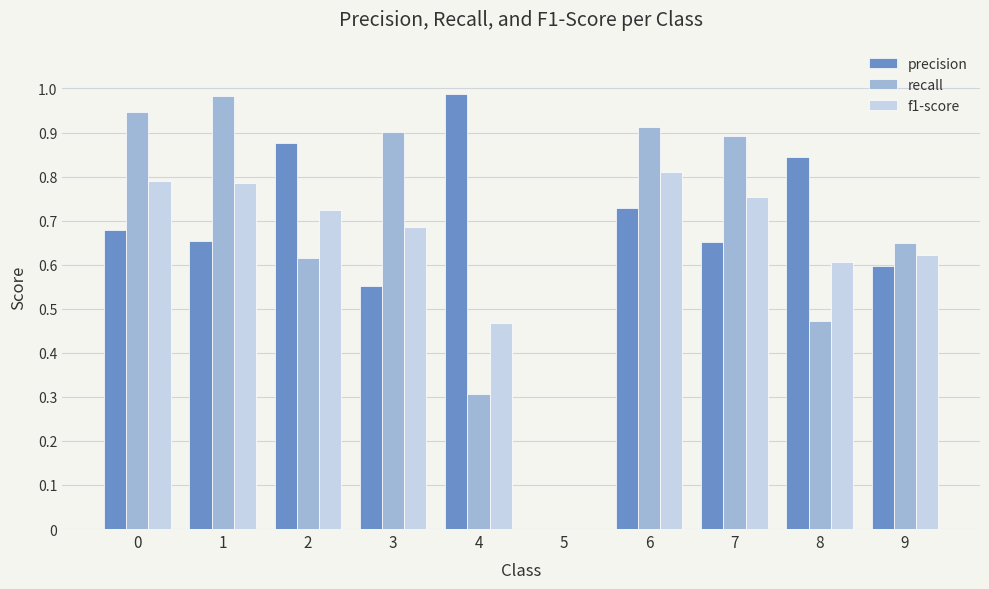

Which category has the highest value in the precision series?

4